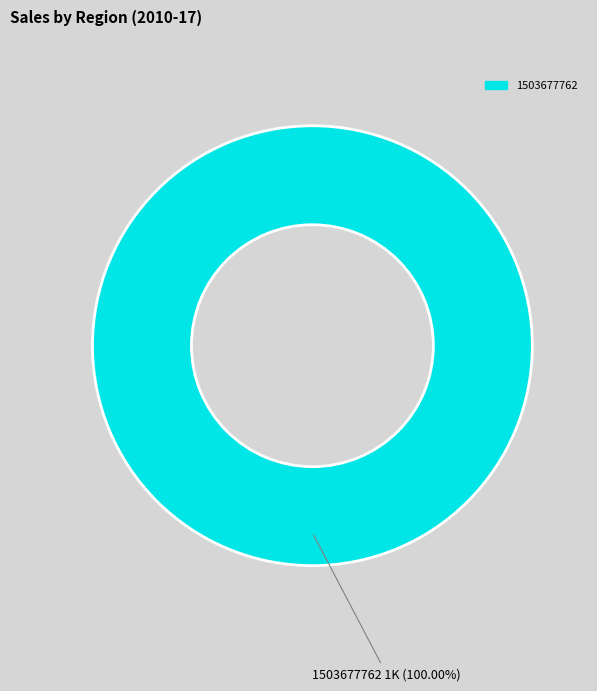

Rank the categories by value from highest to lowest.

1503677762